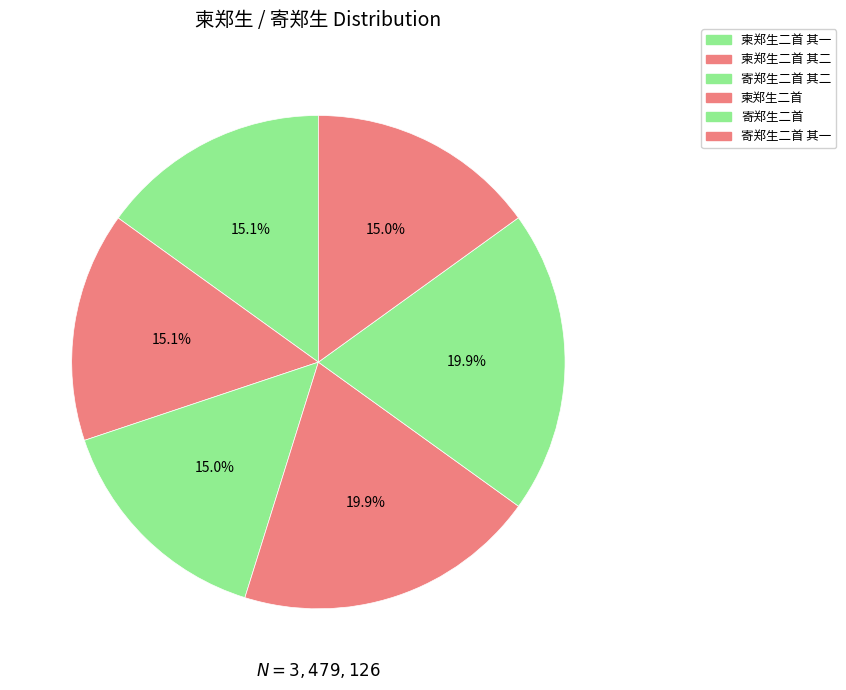

To the nearest percent, what is the average slice percentage?

17%